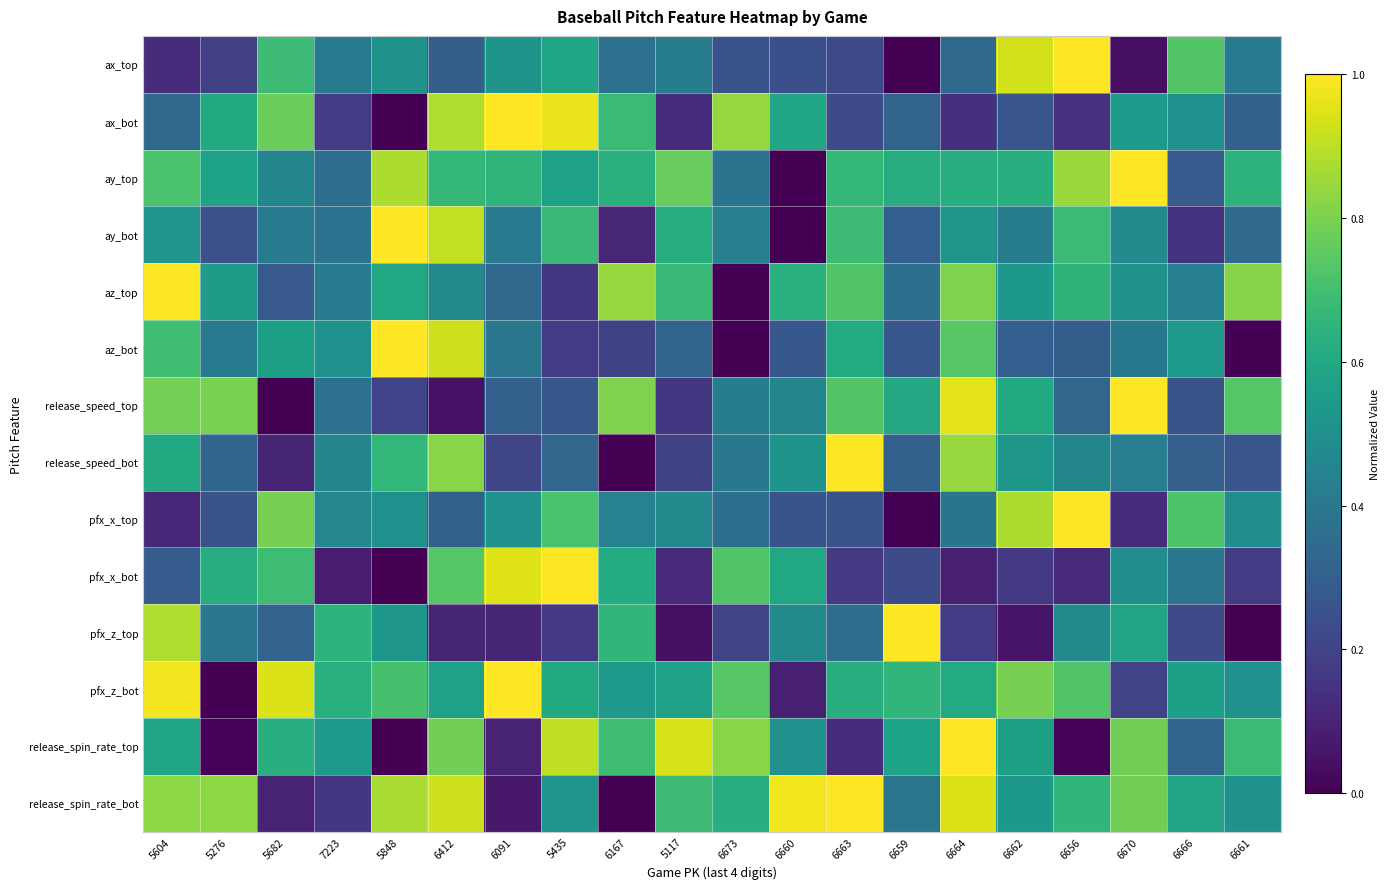

Between 6412 and 6661, which is larger?

6661